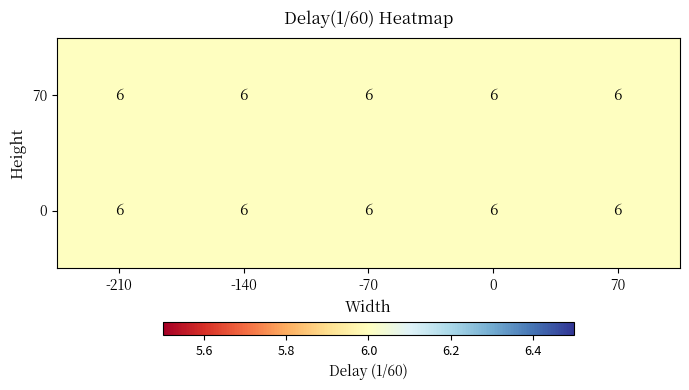

The value of -210 at 0 is 4. True or false?

False